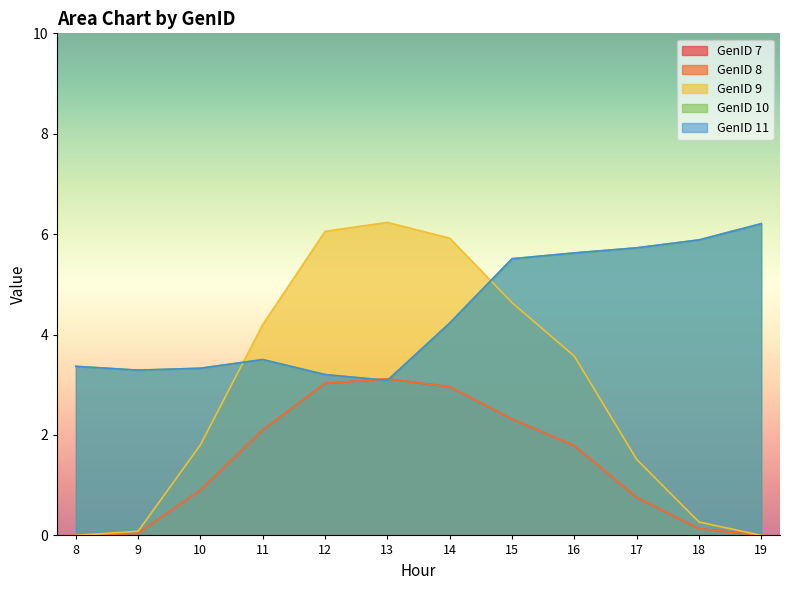

What is the approximate value of GenID 9 at 15?

4.6